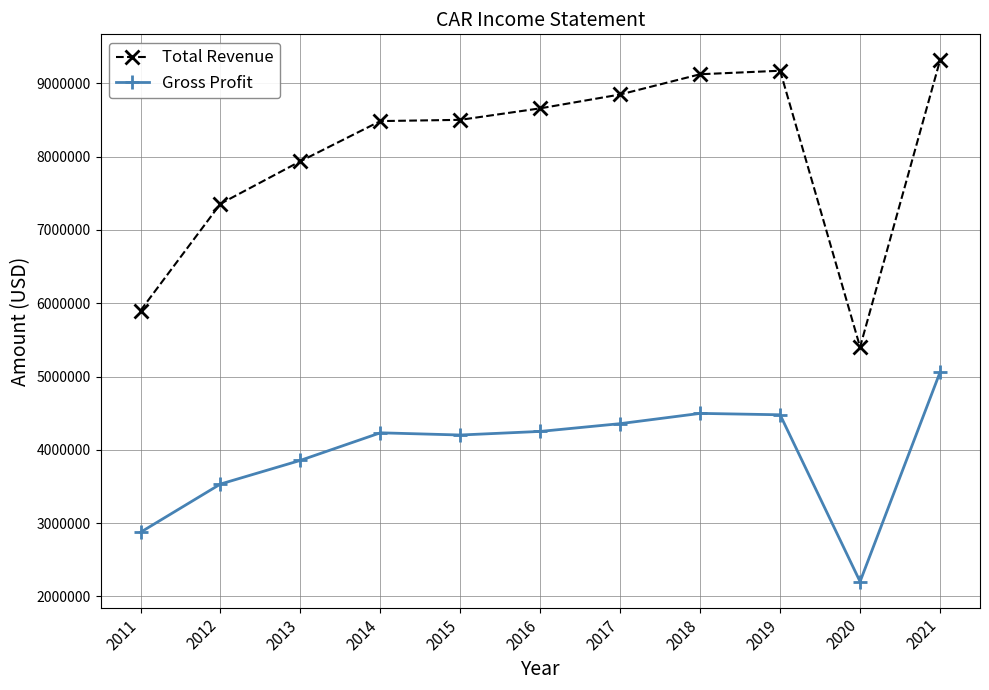

Is it true that Gross Profit equals 4497000 at 2018?

True